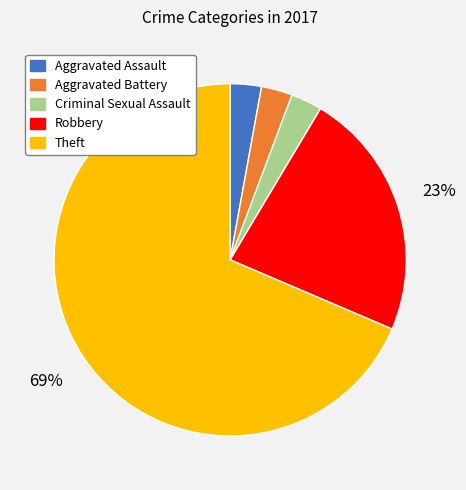

What is the majority slice?

Theft